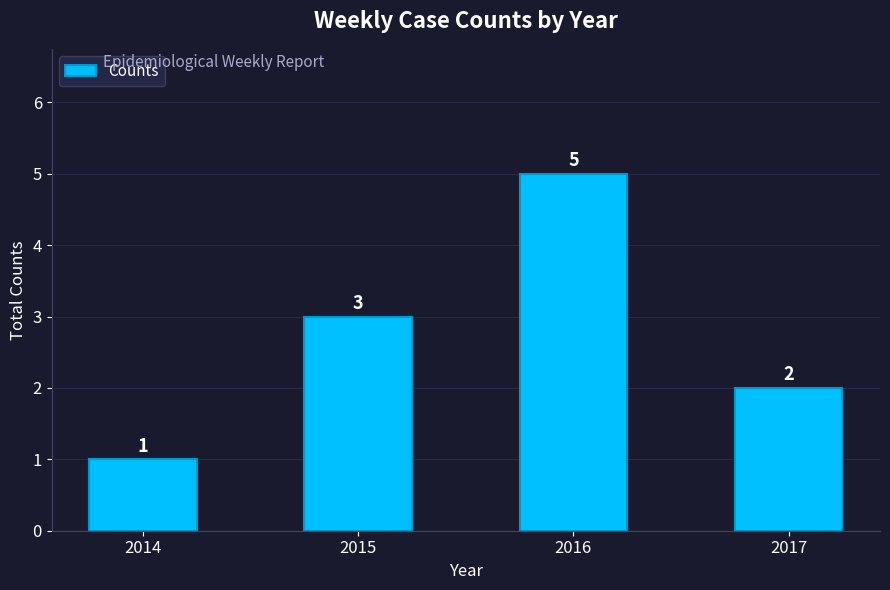

Reading left to right, transcribe all the data shown in this chart.

2014=1	2015=3	2016=5	2017=2